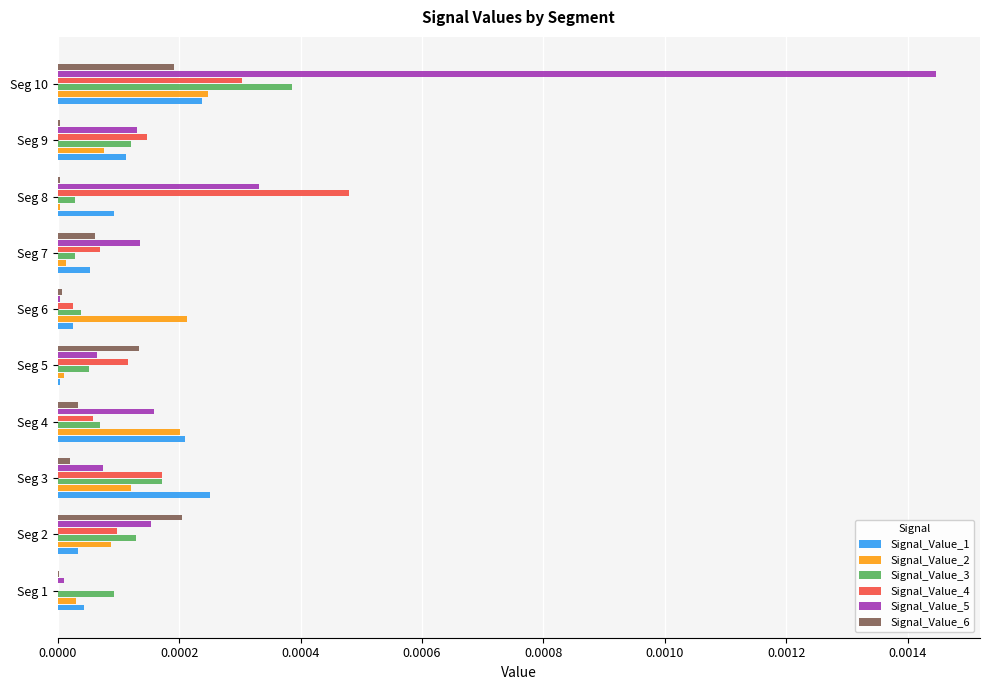

The value of Signal_Value_3 at Seg 7 is 0.0. True or false?

True